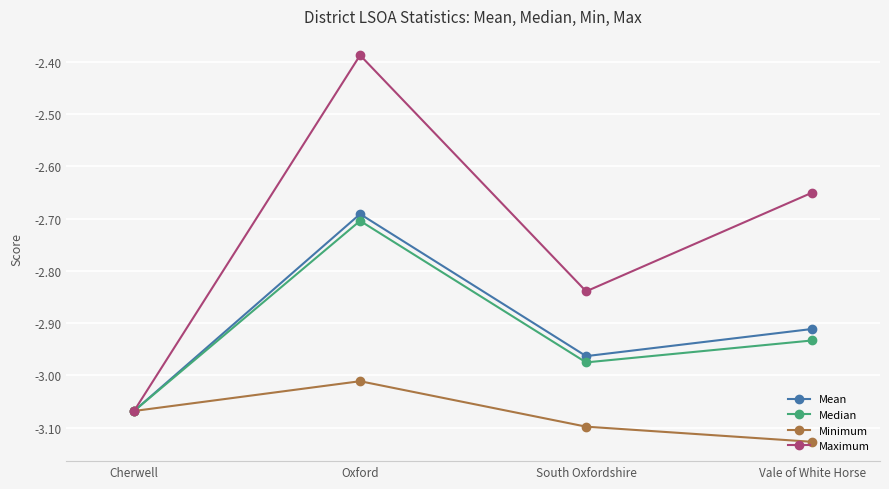

List the labels in order of Median value, smallest first.

Cherwell, South Oxfordshire, Vale of White Horse, Oxford